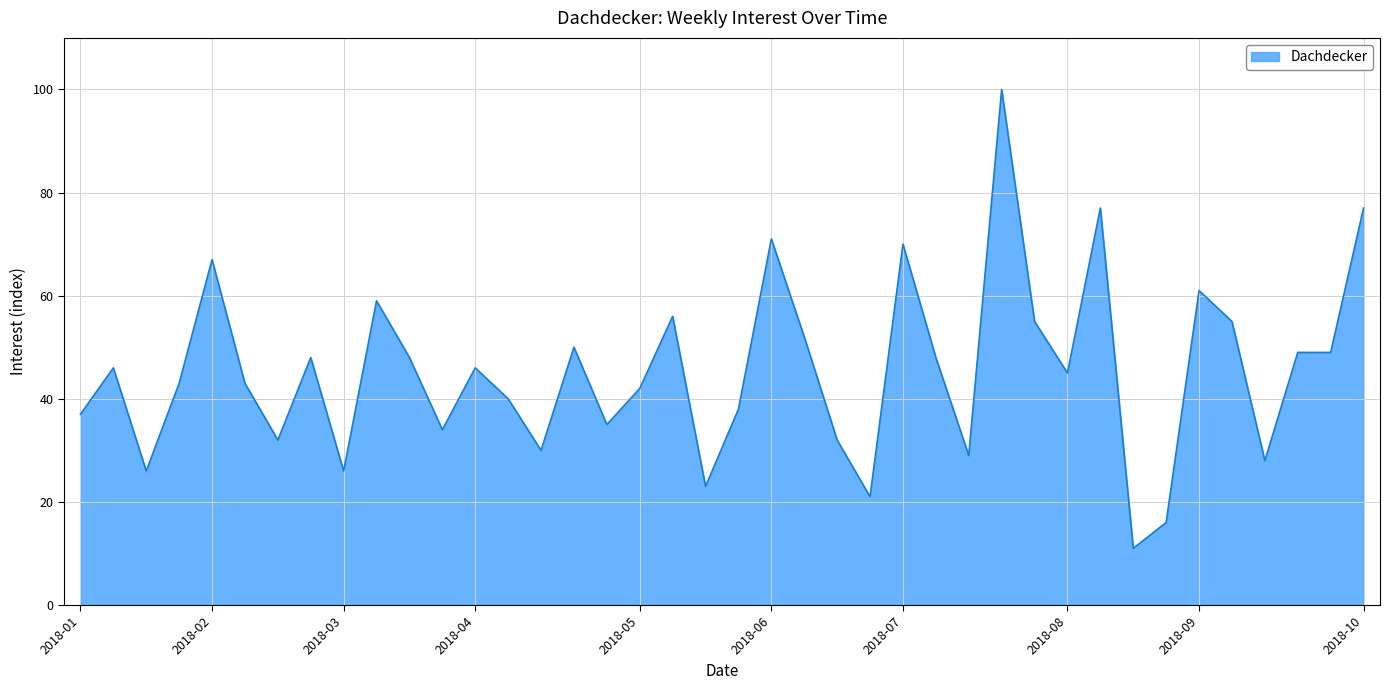

What is the maximum value shown in the chart?

100